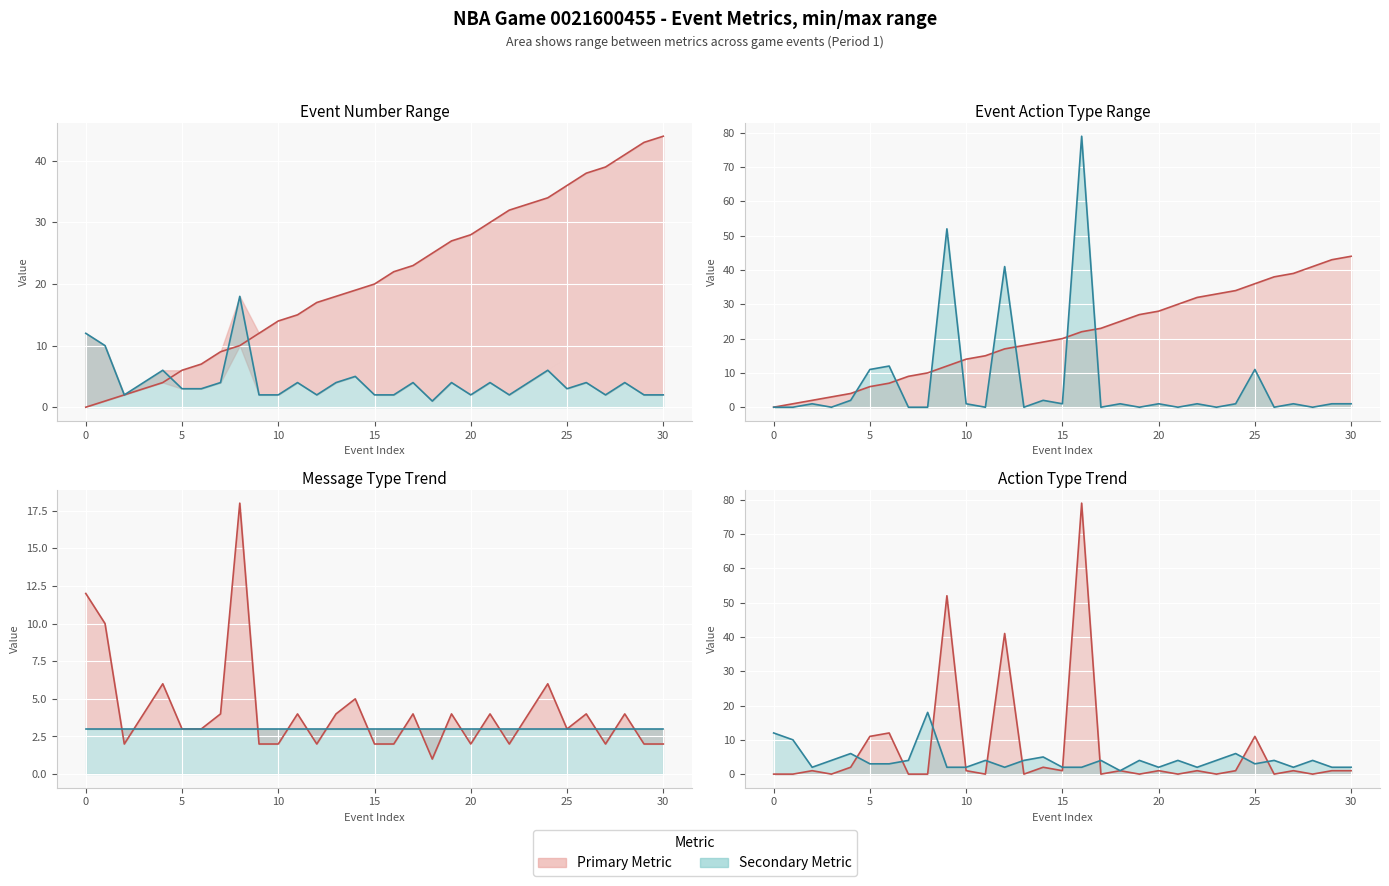

What is the sum of the EVENTNUM line values at 14 and 28?

60